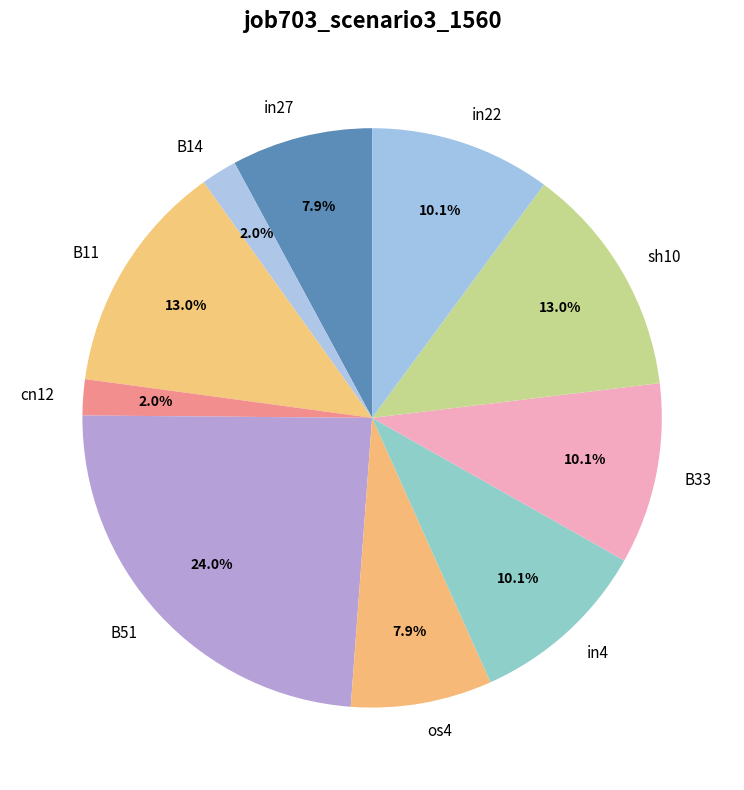

To the nearest percent, what portion does B11 represent?

13%